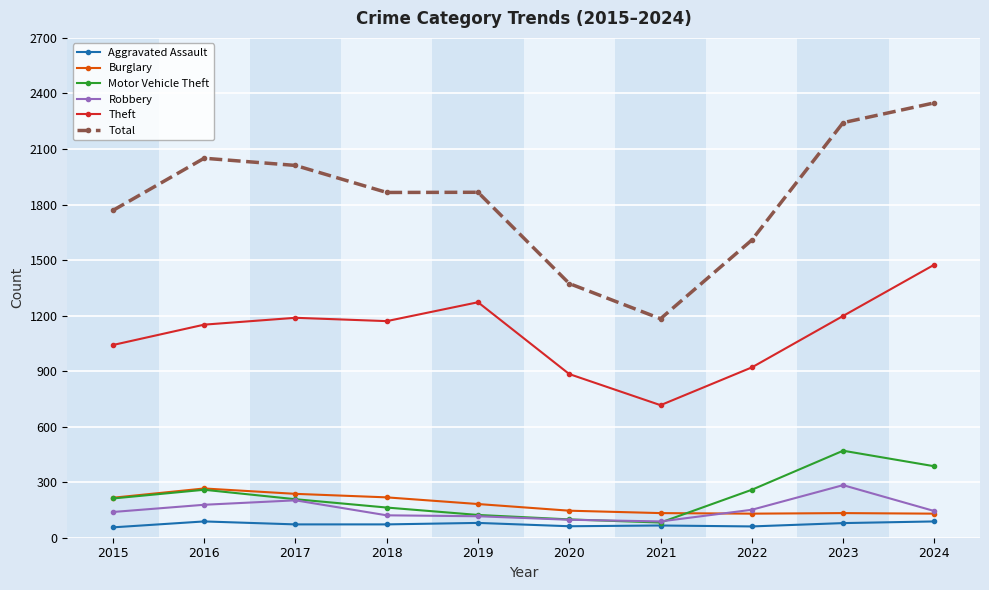

True or false: Theft and Motor Vehicle Theft intersect in this chart.

False